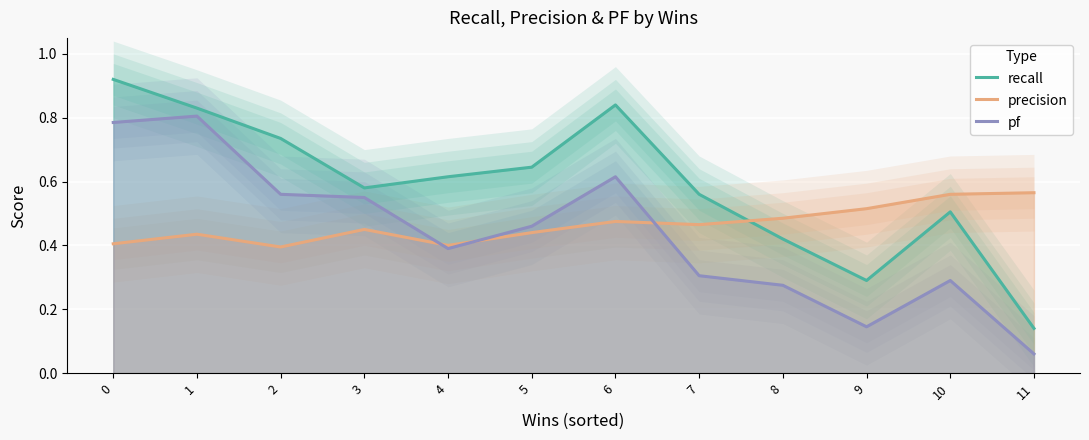

After their last crossing, which series has the higher values: pf or precision?

precision